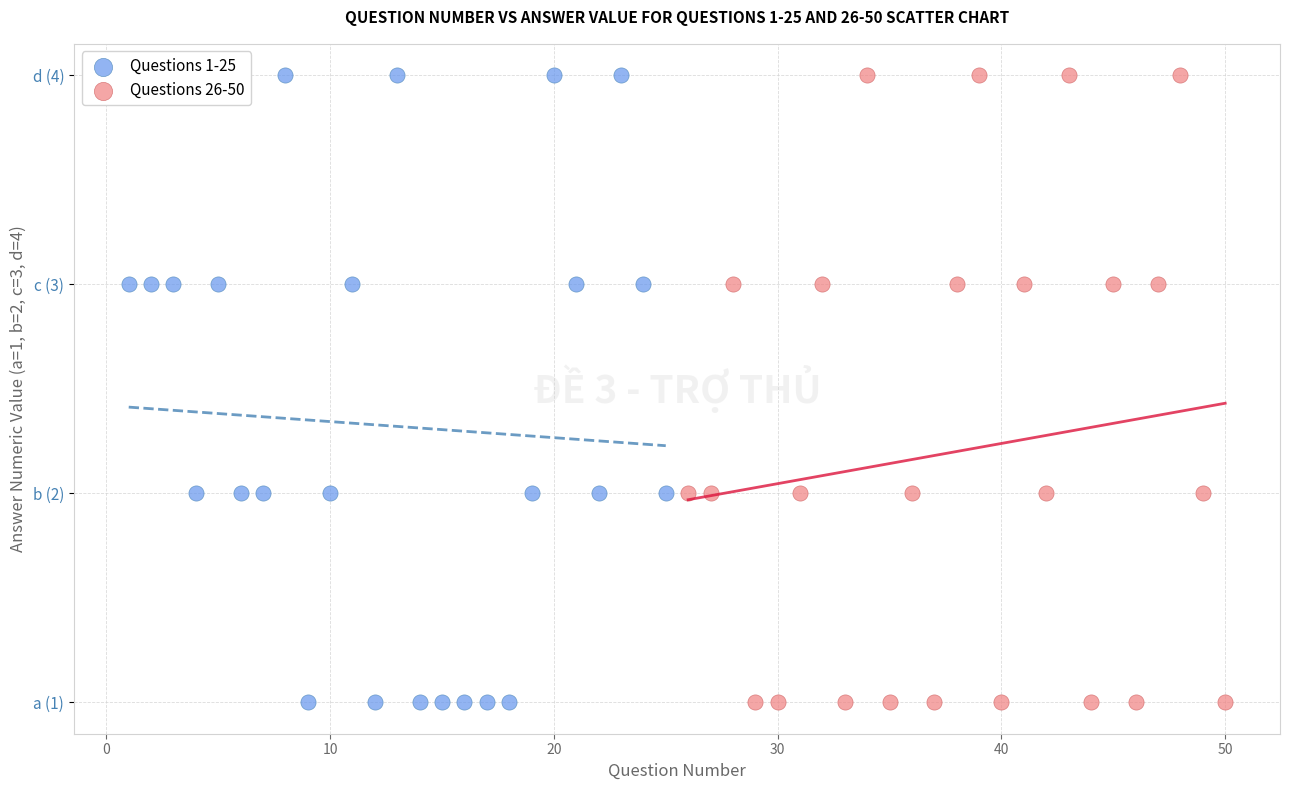

What are all the series names shown in the legend?

Questions 1-25, Questions 26-50